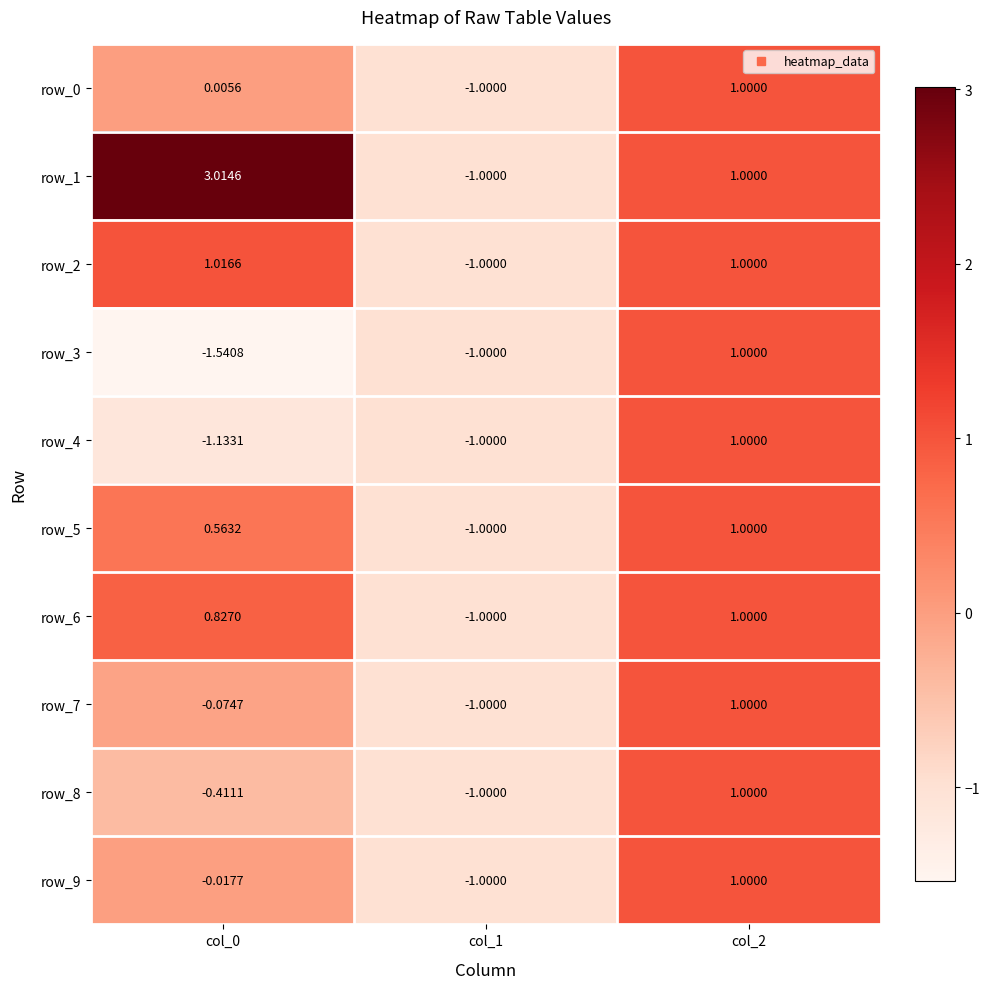

Rank the series at col_1 from highest to lowest value.

row_0, row_1, row_2, row_3, row_4, row_5, row_6, row_7, row_8, row_9